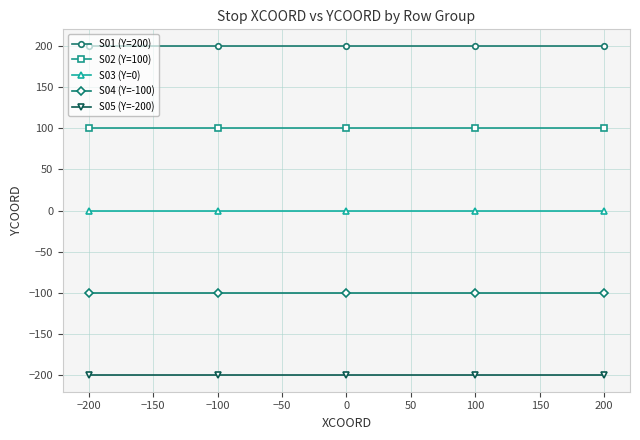

True or false: S01 (Y=200) and S05 (Y=-200) cross at least once.

False